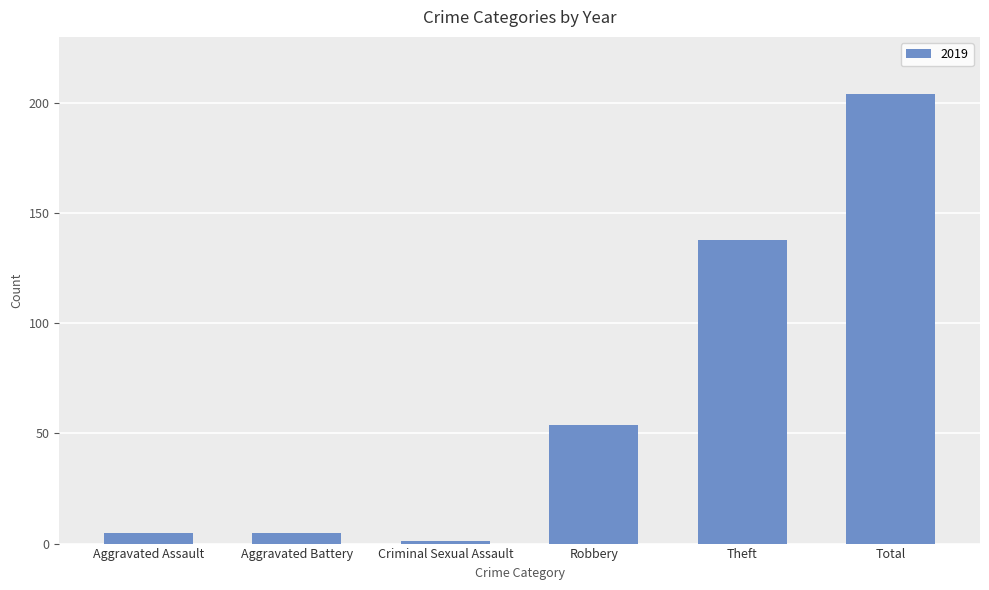

Read the value at Robbery.

54